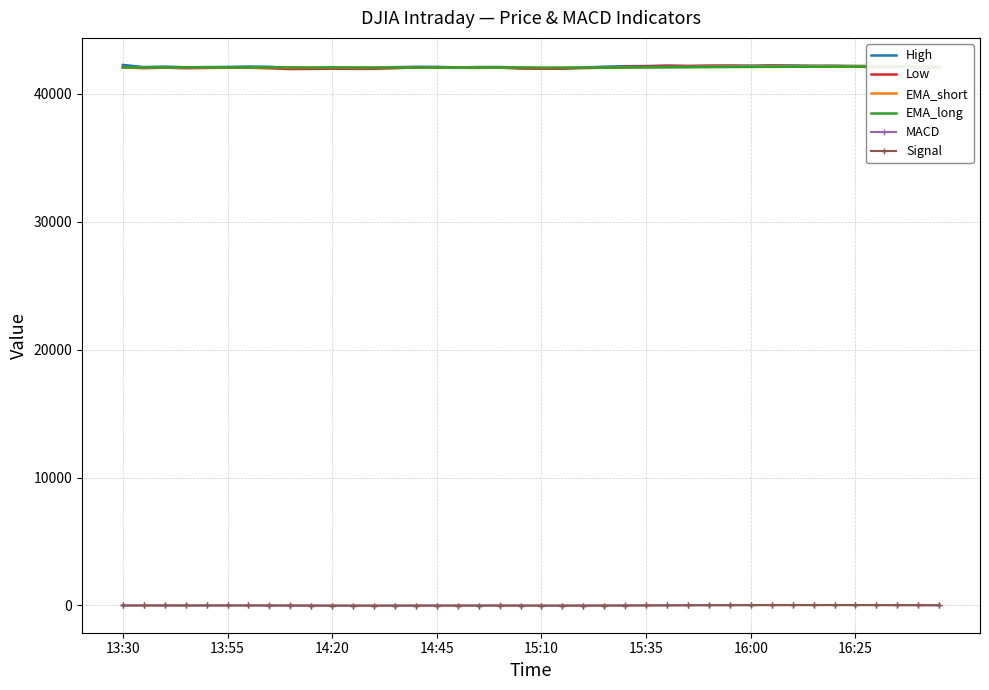

What is the minimum value for Low?

41945.6